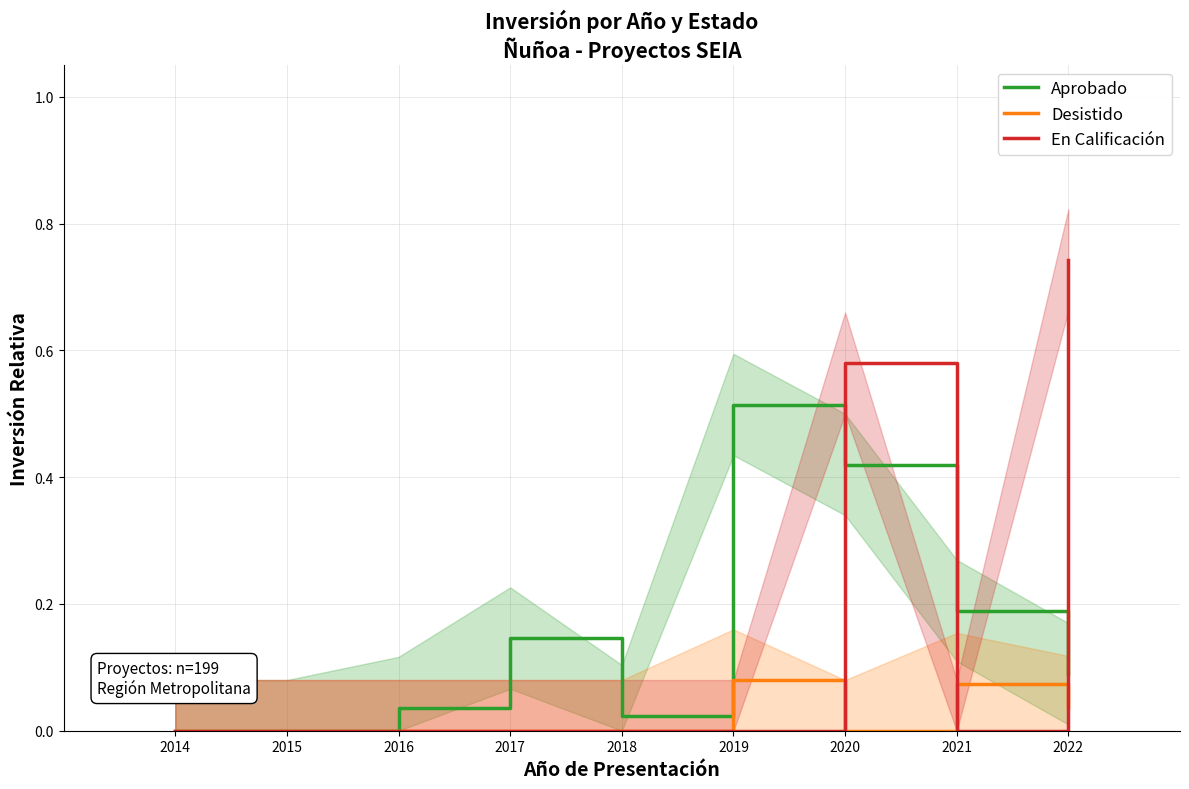

How many lines are shown in the chart?

3